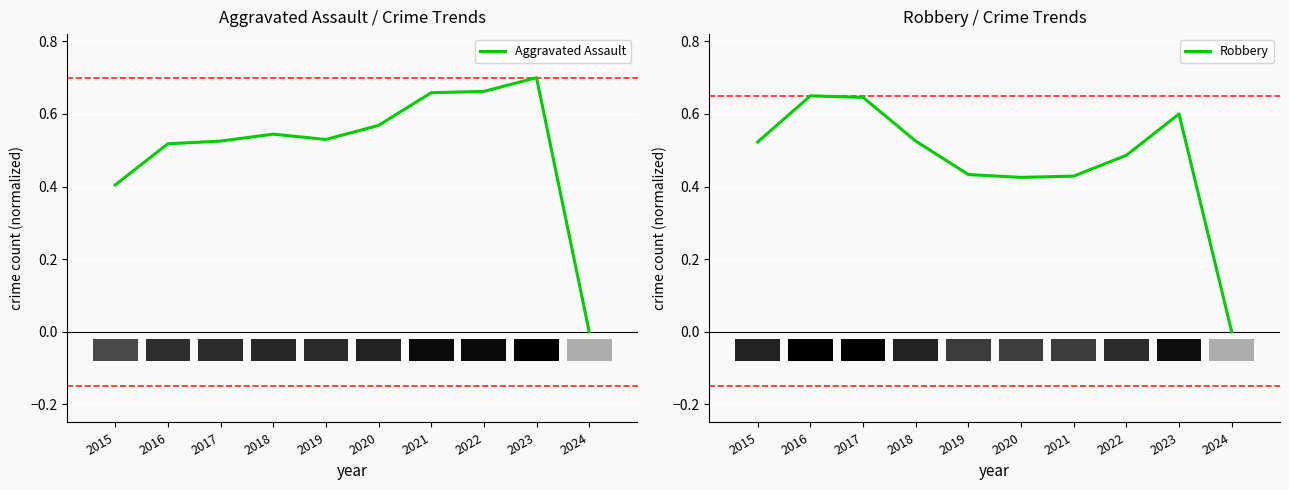

List the series in order of their overall mean, lowest first.

Robbery, Aggravated Assault